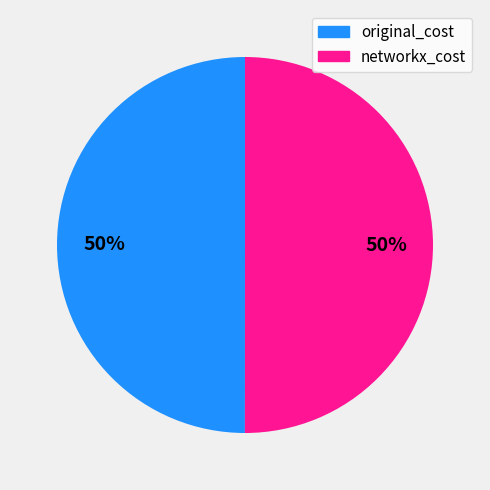

Is it true that original_cost is 39% of the pie?

False